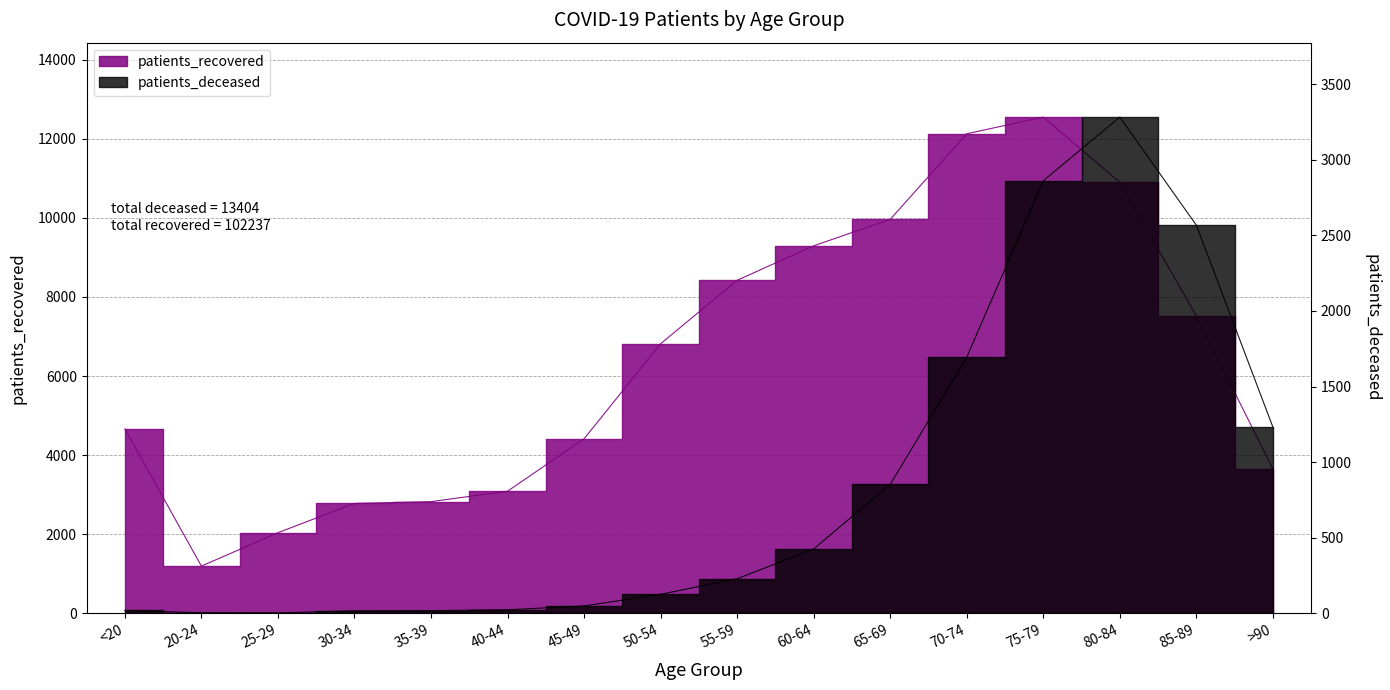

Reading left to right, list all the values displayed in this chart.

patients_deceased: <20=19	20-24=4	25-29=3	30-34=17	35-39=18	40-44=24	45-49=49	50-54=126	55-59=229	60-64=426	65-69=853	70-74=1694	75-79=2861	80-84=3282	85-89=2567	>90=1232
patients_recovered: <20=4664	20-24=1195	25-29=2039	30-34=2780	35-39=2825	40-44=3088	45-49=4414	50-54=6816	55-59=8421	60-64=9292	65-69=9961	70-74=12125	75-79=12546	80-84=10898	85-89=7522	>90=3651